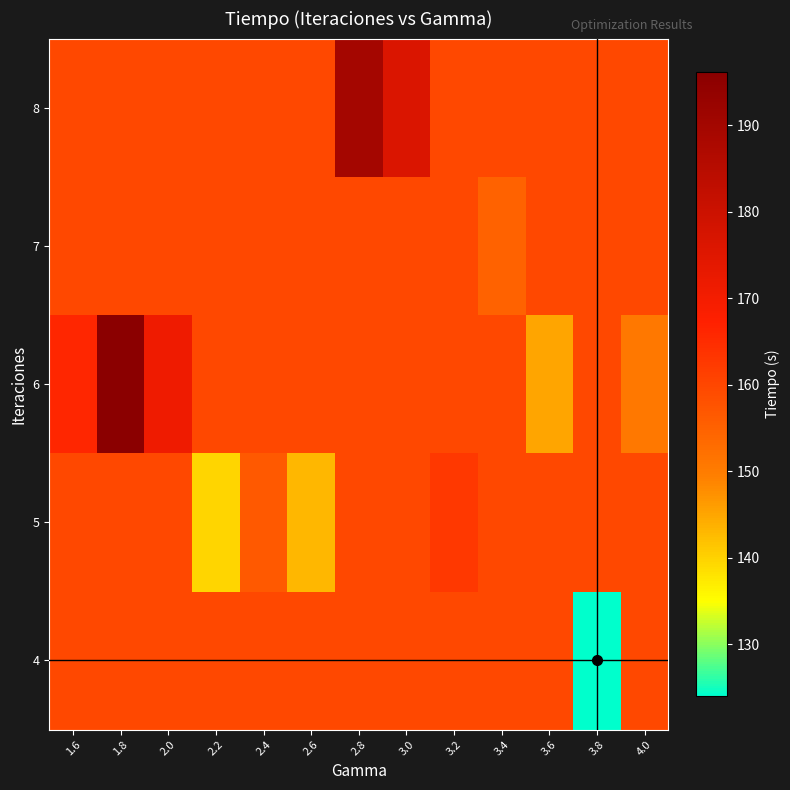

At which category is the sum across all series the highest?

1.8